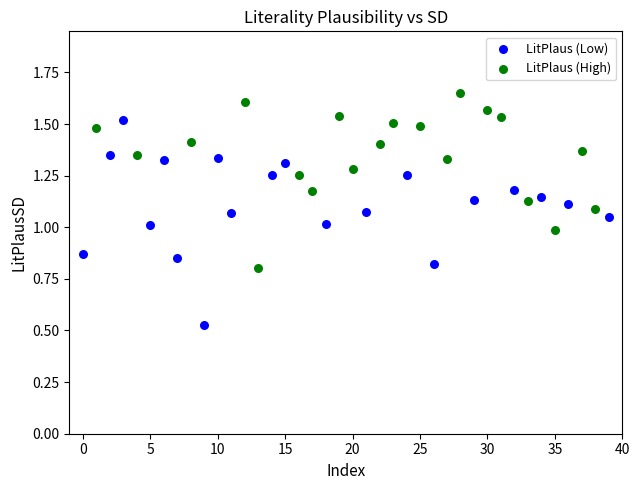

What are all the series names shown in the legend?

LitPlaus (Low), LitPlaus (High)